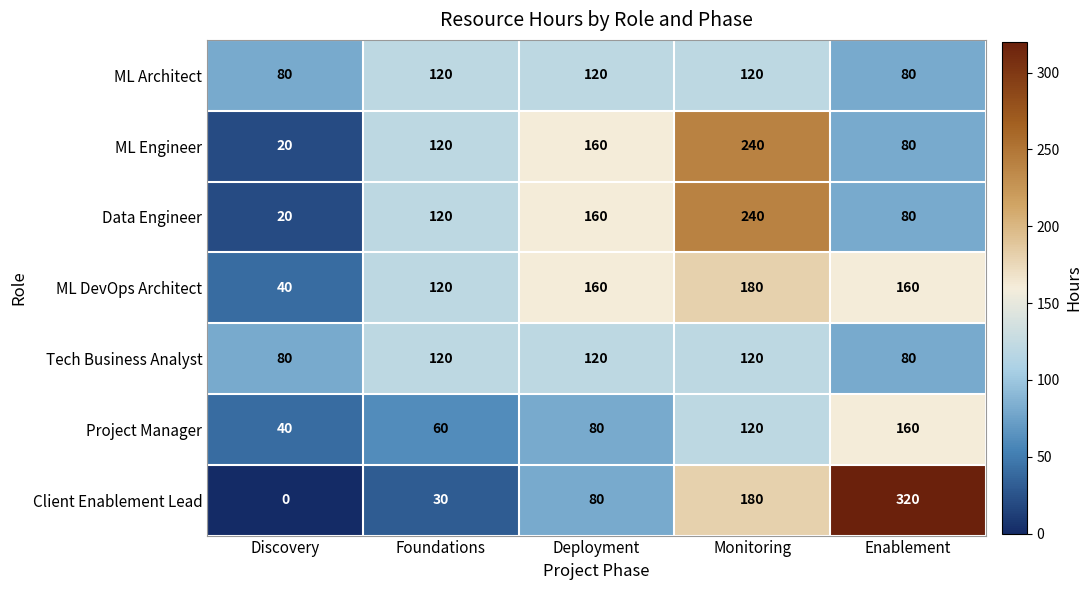

At which category is the sum across all series the highest?

Monitoring